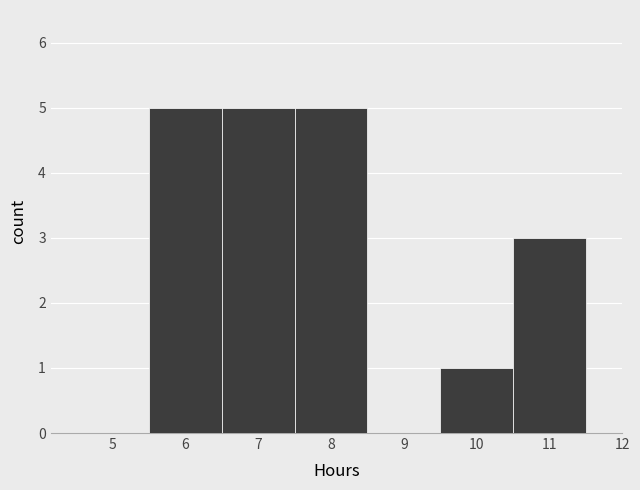

Reading left to right, transcribe this chart: for each bar, give the range it covers on the x-axis and its height. The values are not printed on the chart, so give them approximately, as read against the axis.

4.5 to 5.5: 0
5.5 to 6.5: 5
6.5 to 7.5: 5
7.5 to 8.5: 5
8.5 to 9.5: 0
9.5 to 10.5: 1
10.5 to 11.5: 3